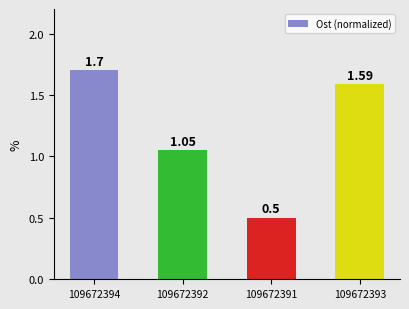

What is the smallest value displayed?

0.5